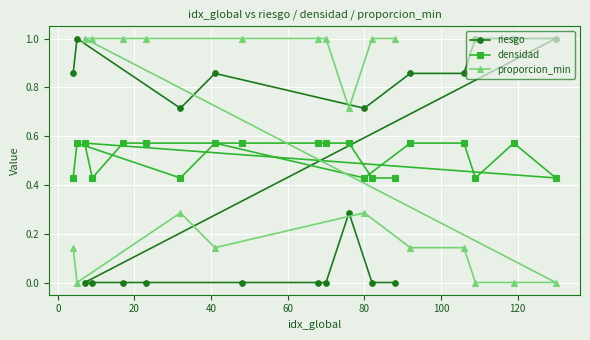

True or false: densidad has more than 2 interior local peaks.

True